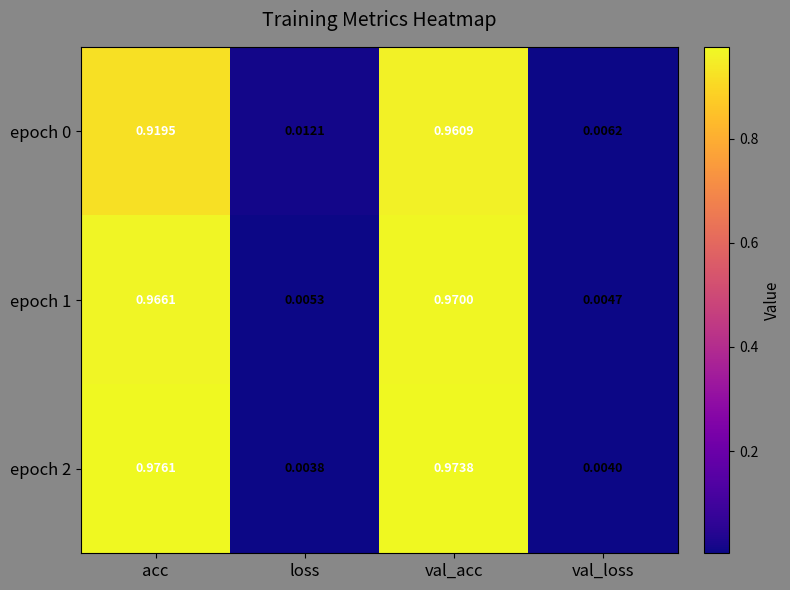

Rank the categories by epoch 0 value from lowest to highest.

val_loss, loss, acc, val_acc